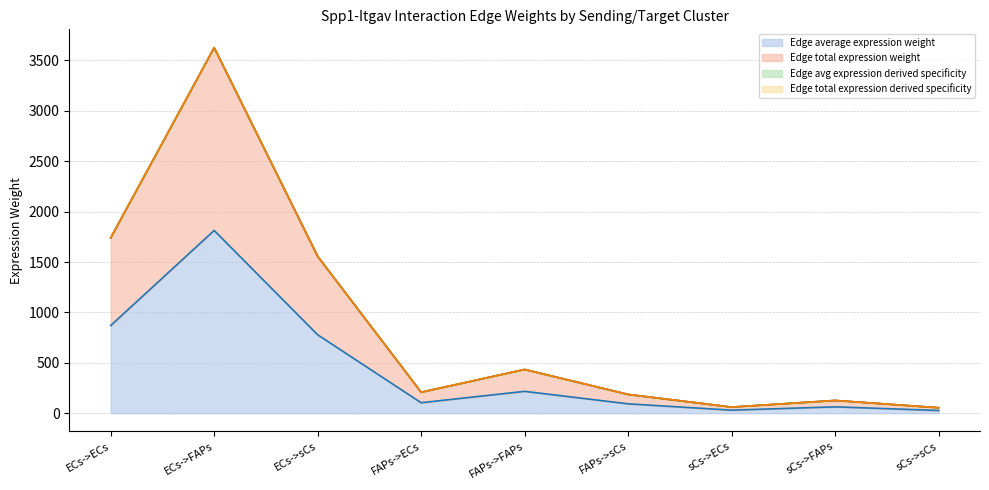

The Edge average expression weight series shows 43.7 at sCs->sCs. True or false?

False